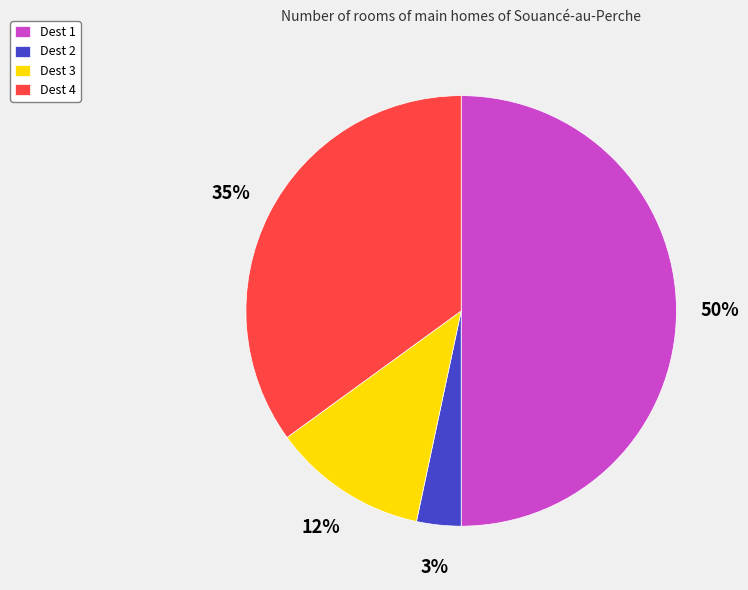

To the nearest percent, what is the difference between the Dest 2 and Dest 1 slice percentages?

47%